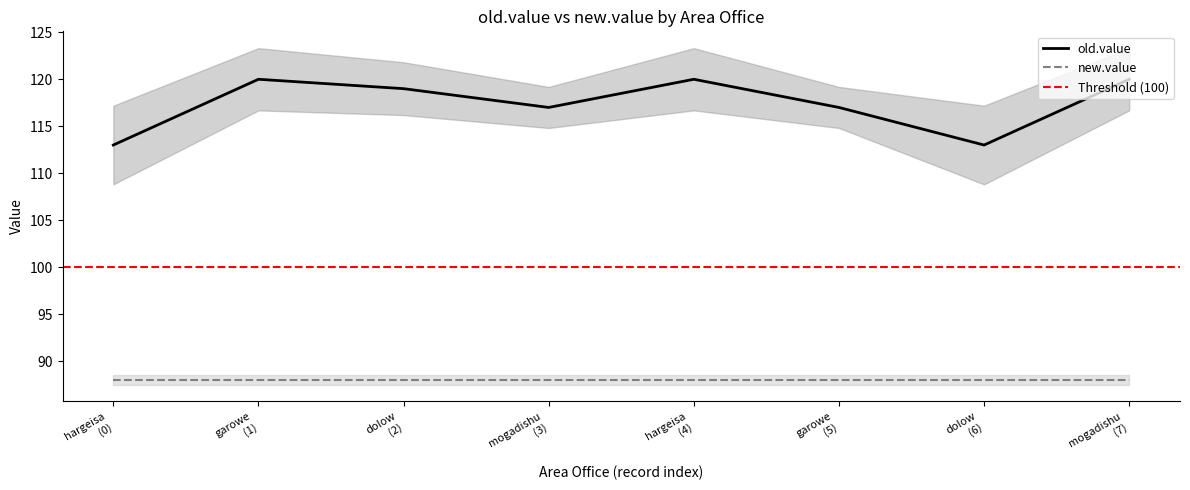

How many interior local peaks (higher than both neighbors) does the data have?

2